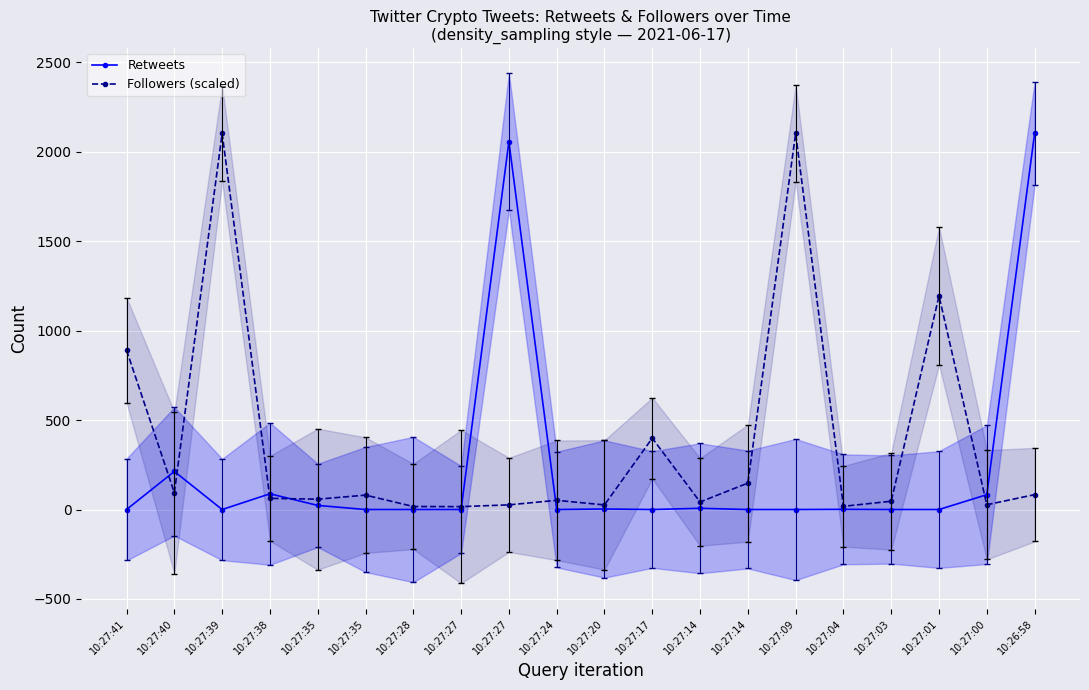

What is the difference between the maximum and minimum values in the Followers (scaled) series?

2086.8